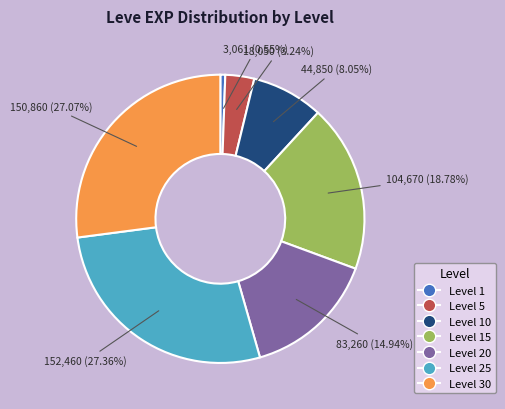

Is there a majority slice in this chart?

No